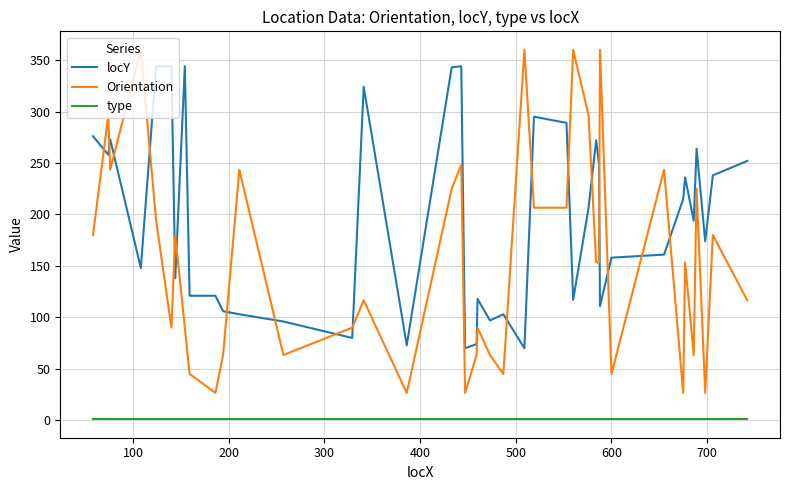

Which series has the largest total across all categories?

locY